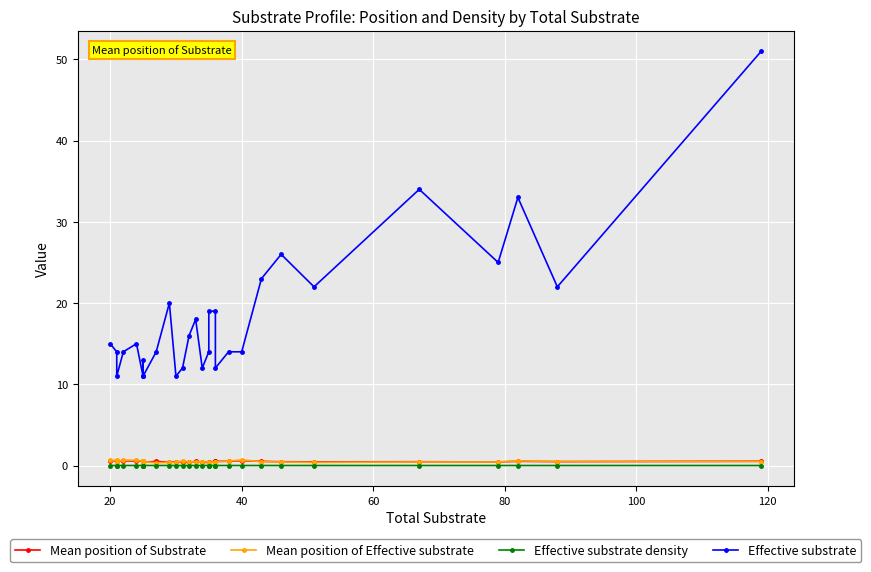

Which category has the highest value in the Mean position of Effective substrate series?

40